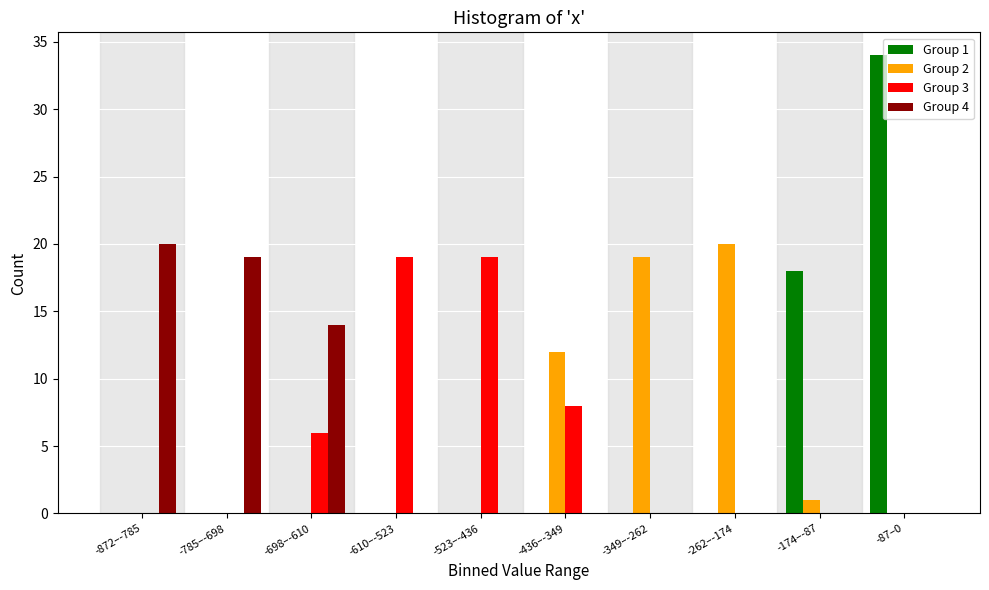

Where is Group 3 nearest to the value 9?

-436–-349